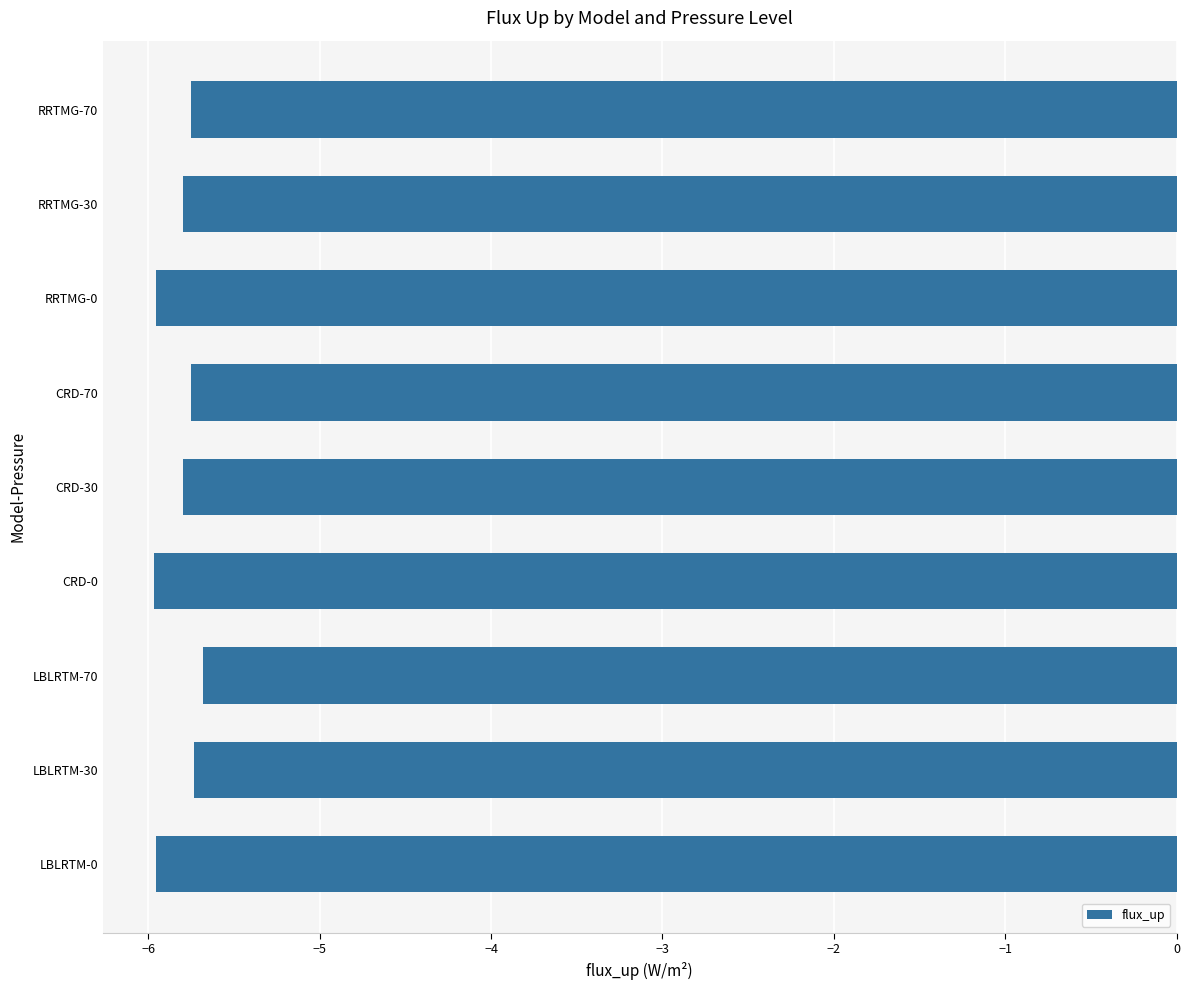

What is the minimum value shown in the chart?

-6.0